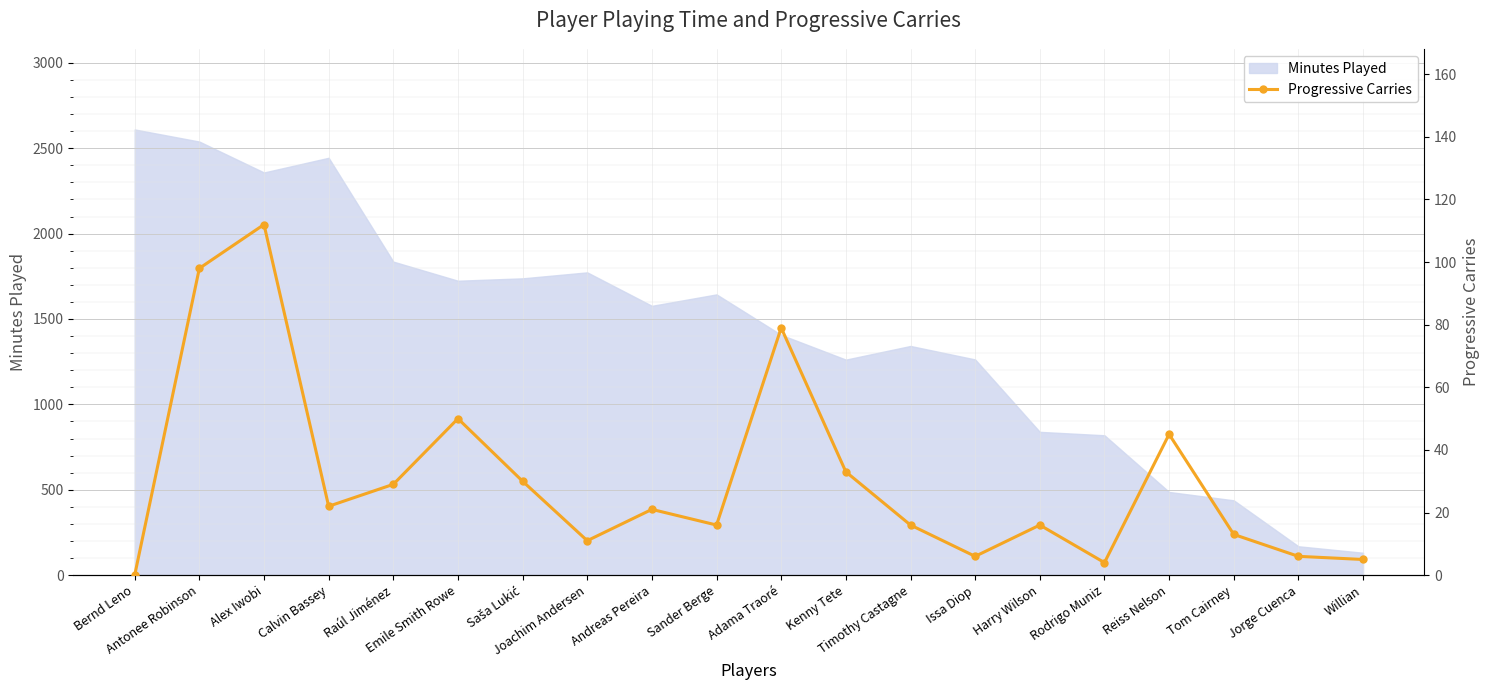

Reading left to right, what are all the values shown in this chart?

0	98	112	22	29	50	30	11	21	16	79	33	16	6	16	4	45	13	6	5